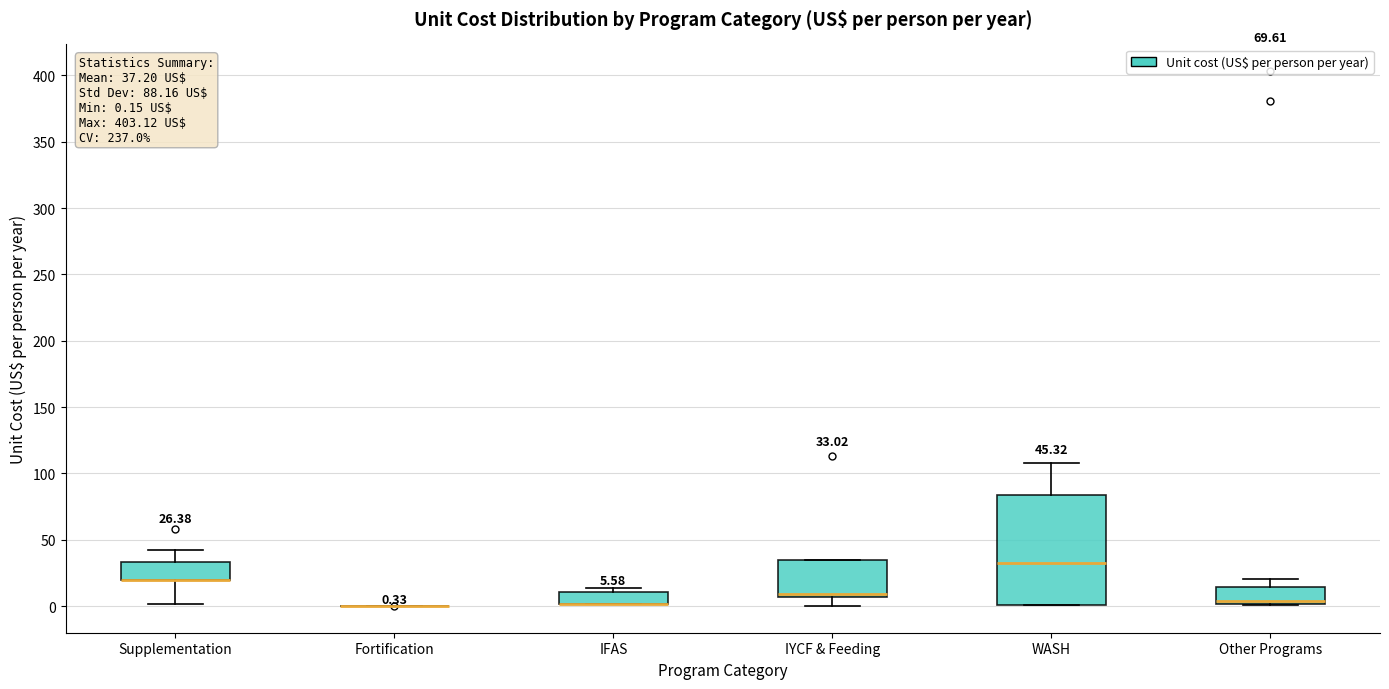

Comparing the boxes themselves (not the whiskers), which one is the tallest?

WASH